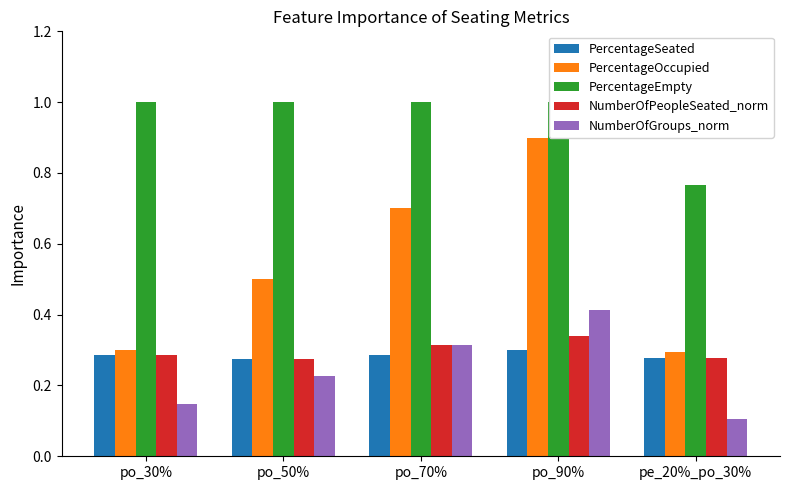

What is the sum of all NumberOfGroups_norm values?

1.2